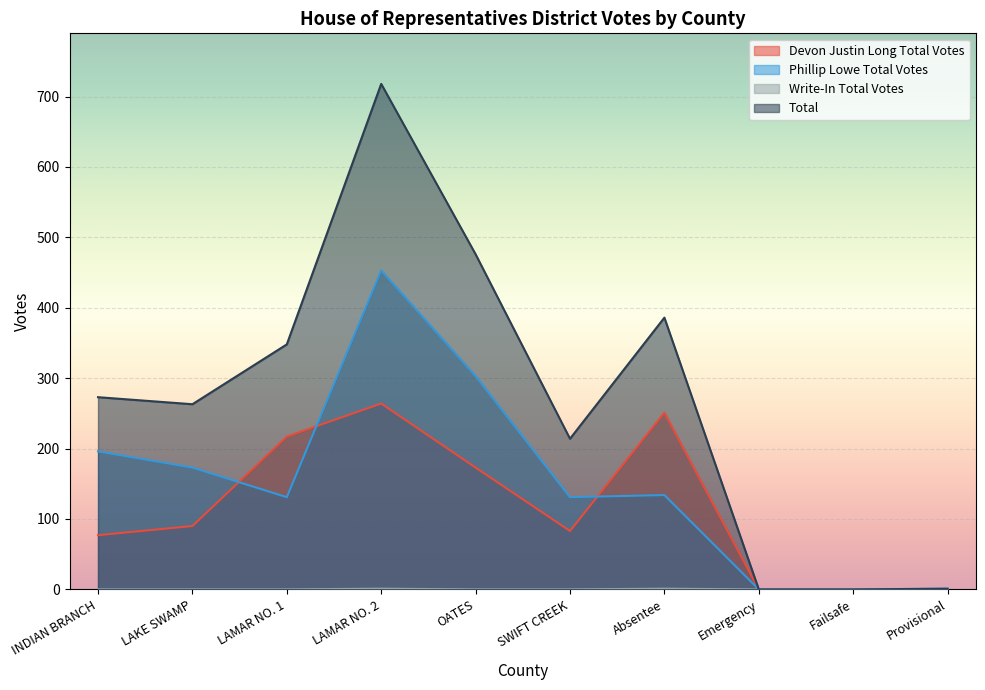

Which series has the widest spread of values?

Total